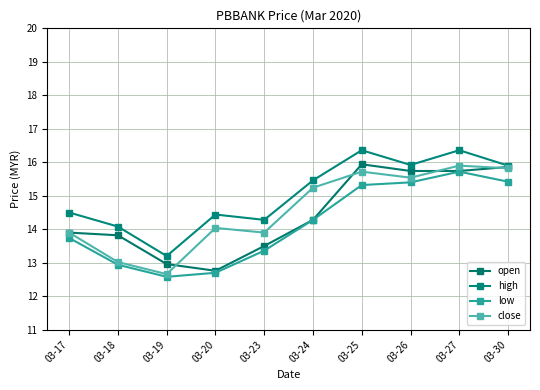

Does the chart have visible grid lines?

Yes